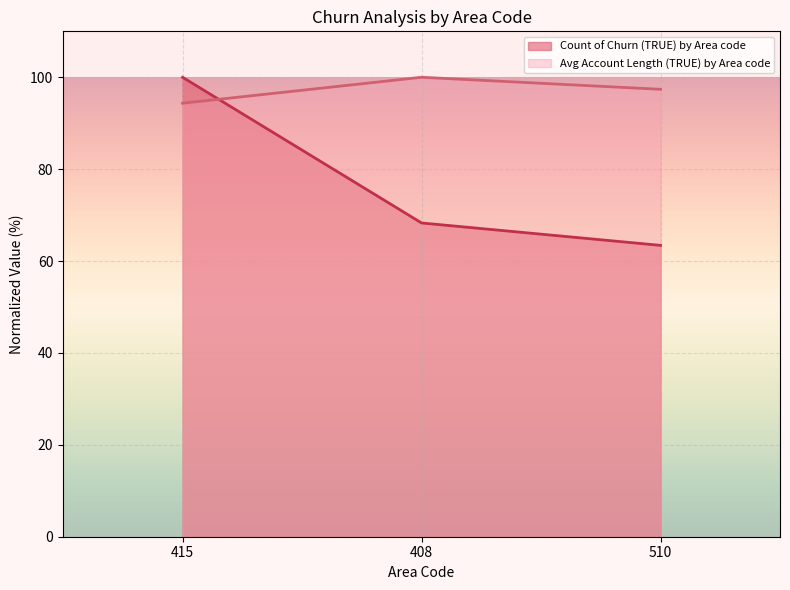

Where does the Count of Churn (TRUE) by Area code series first go above 68?

415